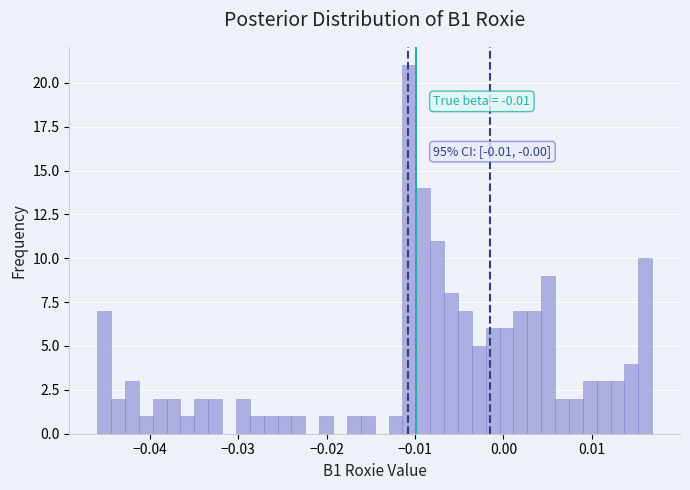

Read against the x-axis, roughly where is the centre of the tallest bar?

-0.011